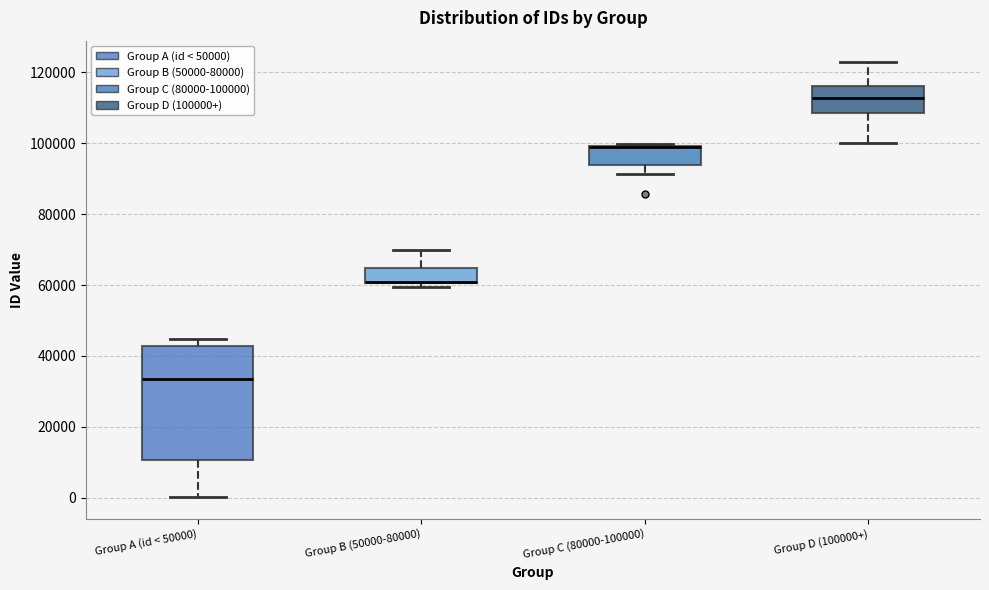

Comparing the boxes themselves (not the whiskers), which one is the tallest?

Group A (id < 50000)